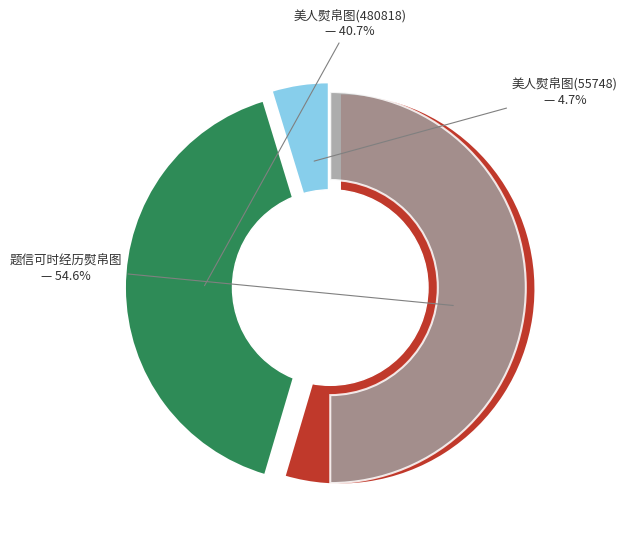

To the nearest percent, what percentage of the pie is 美人熨帛图(480818)?

41%